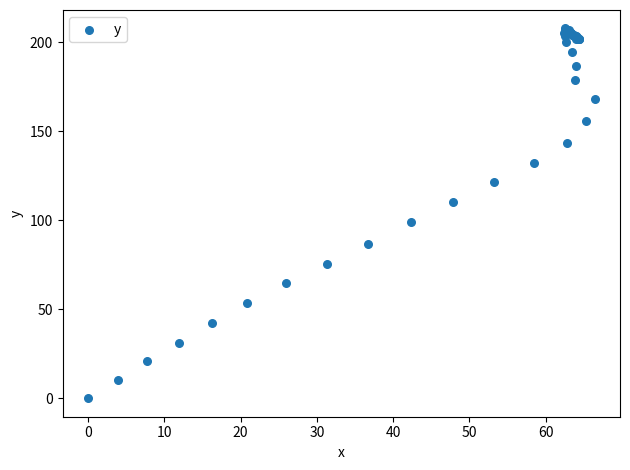

What Y value in the scatter plot is closest to 103?

99.1